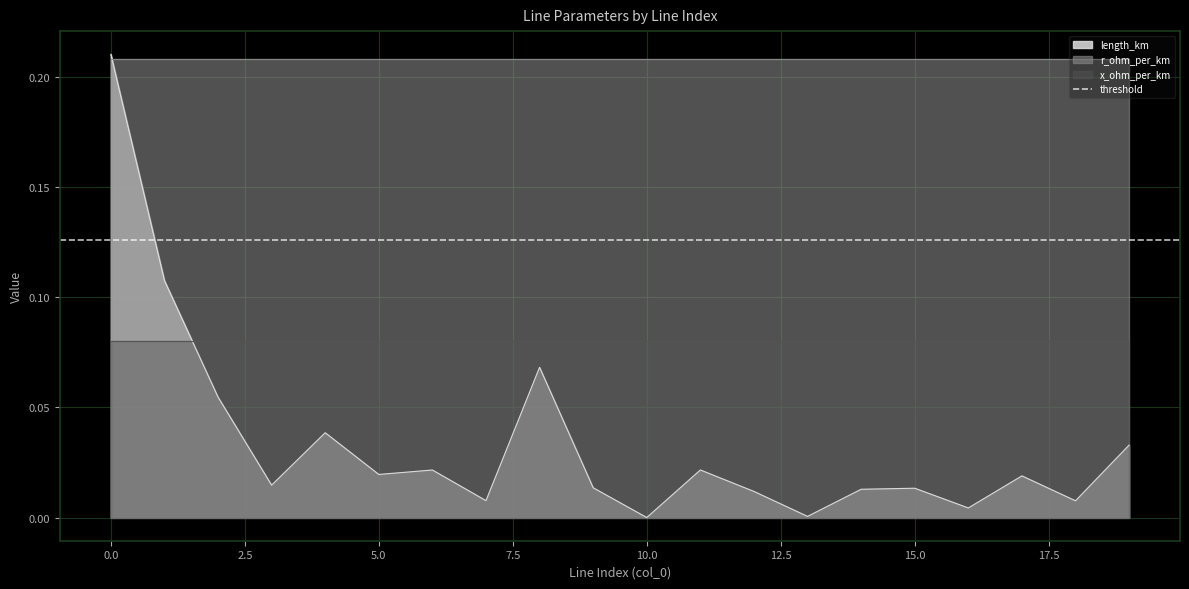

What is the total value across all series at 10?

0.3